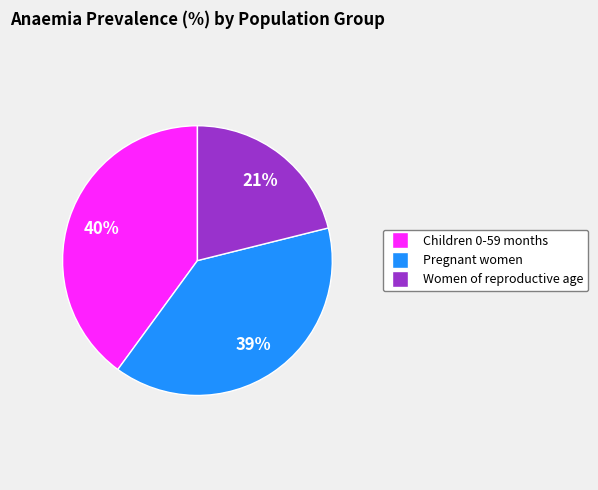

How many slices are in this pie chart?

3